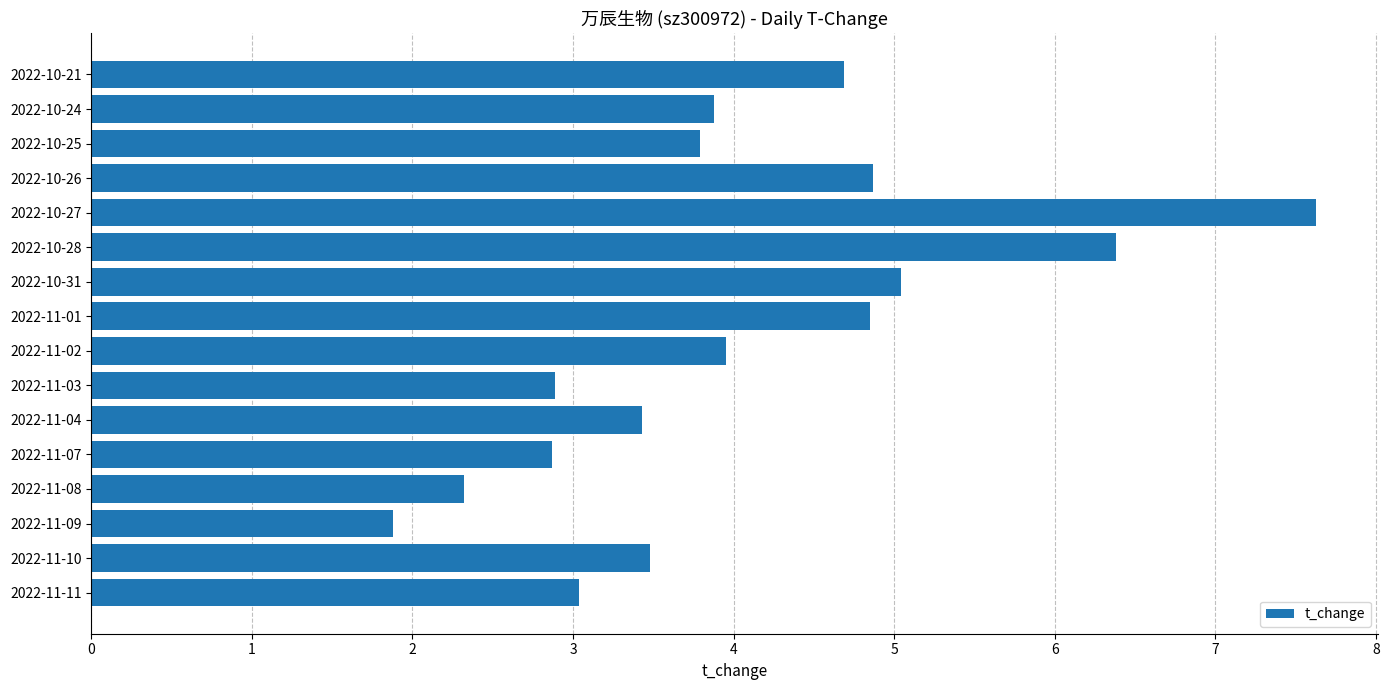

The chart shows a value of 6.2 at 2022-11-02. True or false?

False